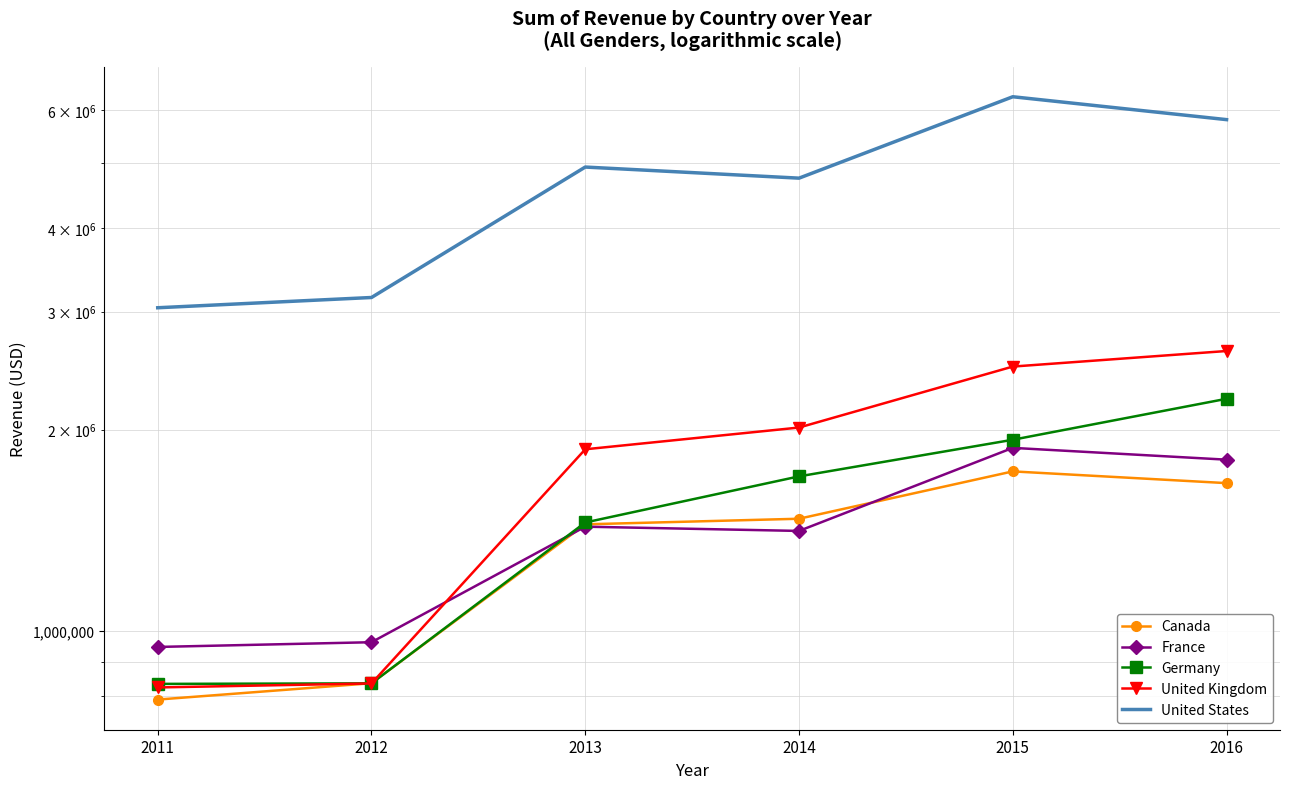

How many values in the Canada series are below 1471522?

3